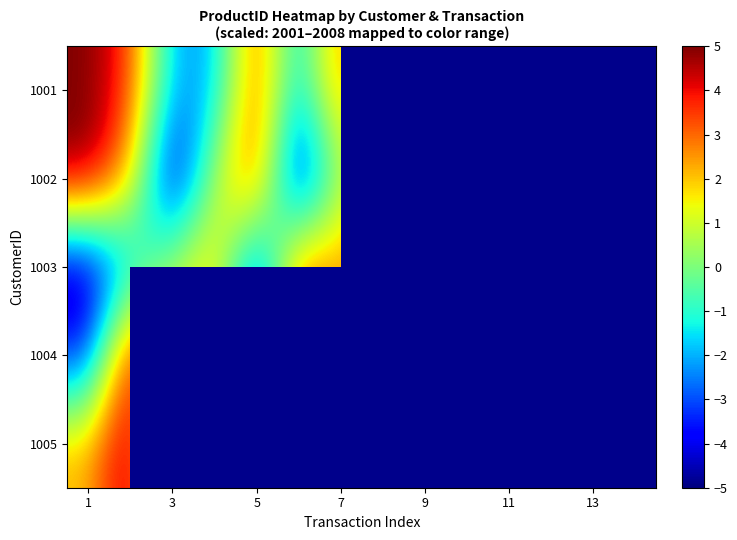

How many values in 1004 are above zero?

6